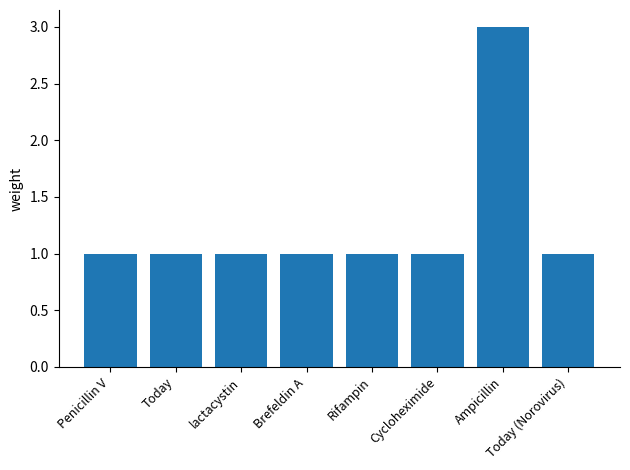

What is the ratio of the value at Cycloheximide to the value at Brefeldin A?

1.0